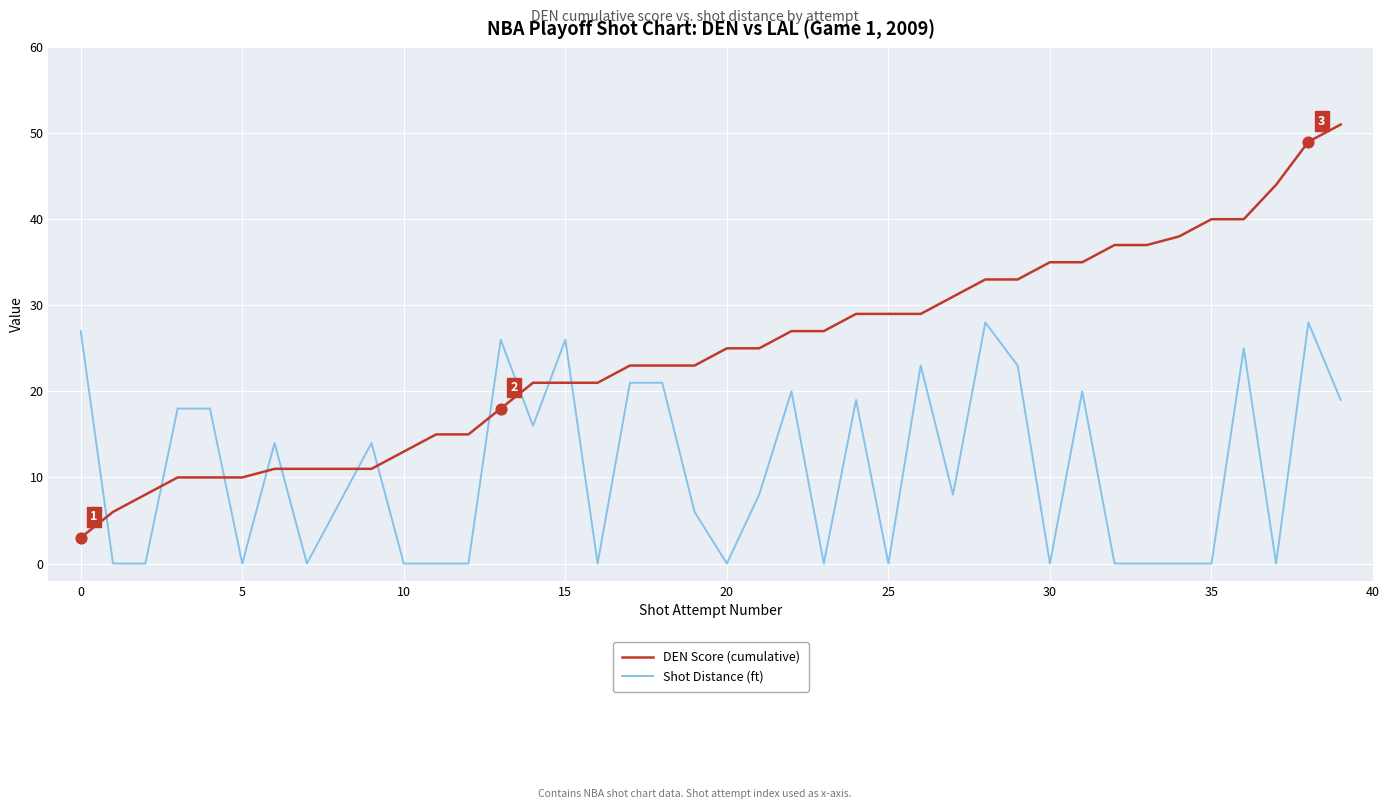

What are all the series names shown in the legend?

DEN Score (cumulative), Shot Distance (ft)